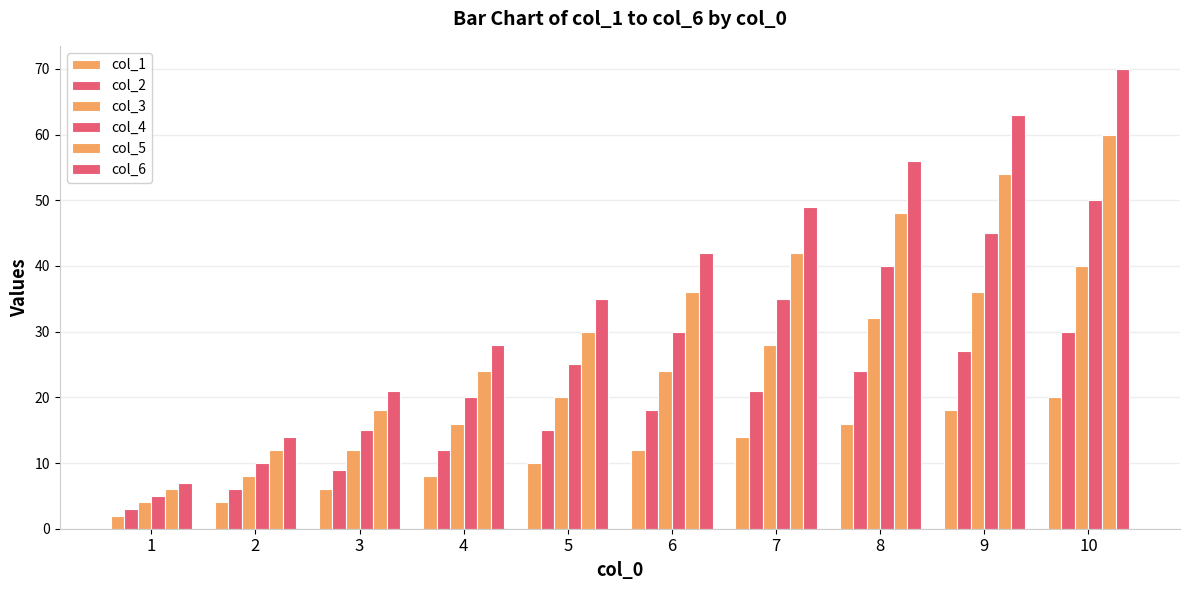

Count the col_6 values in the range 21 to 56.

6